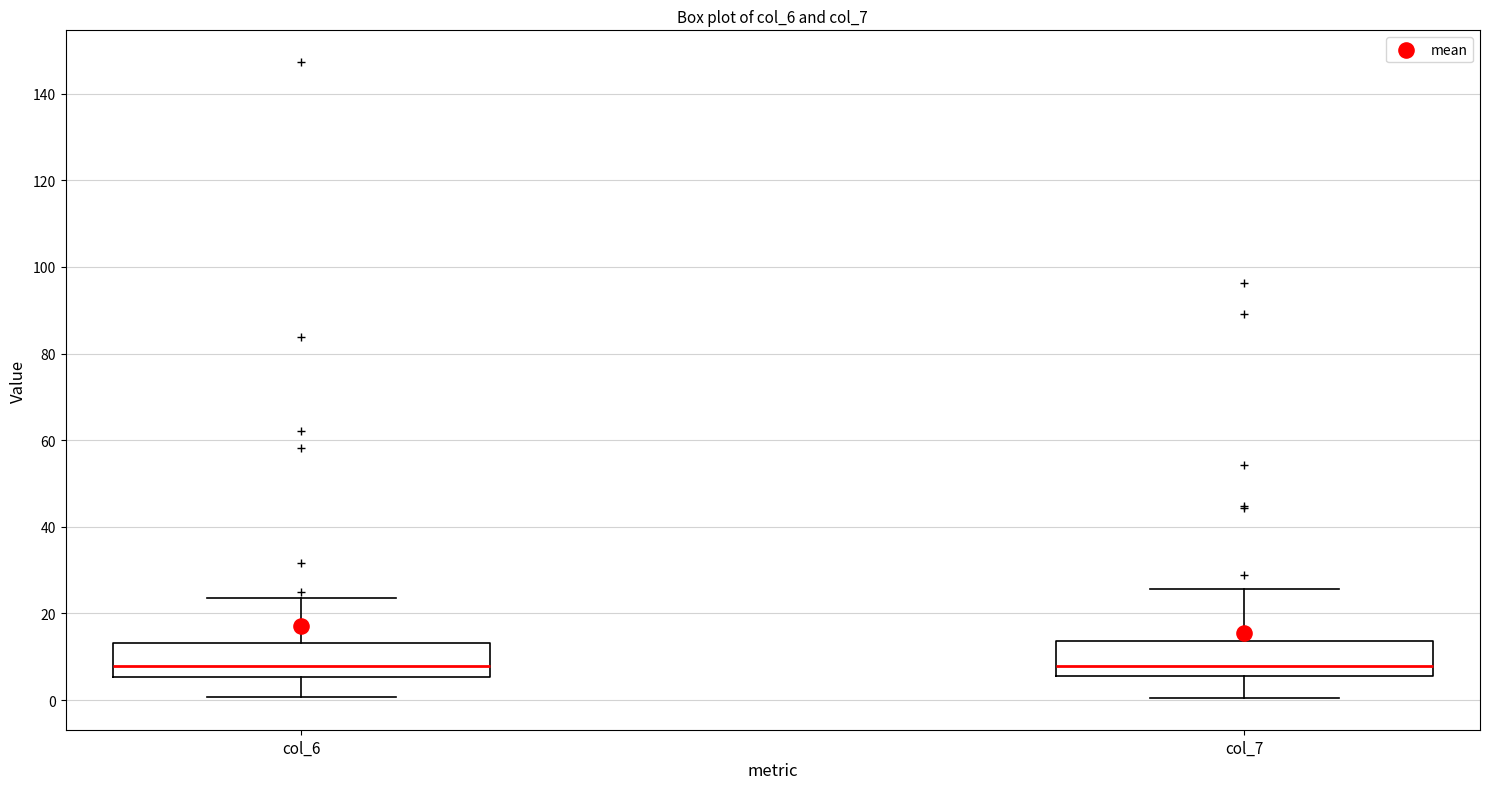

Reading left to right, transcribe this box plot: for each box, give where its median line is, the range the box spans, and where its two whiskers end, as read against the y-axis. The values are not printed on the chart, so give them approximately, as read against the axis.

col_6: median 8, box 6 to 14, whiskers 0 to 24
col_7: median 8, box 6 to 14, whiskers 0 to 26